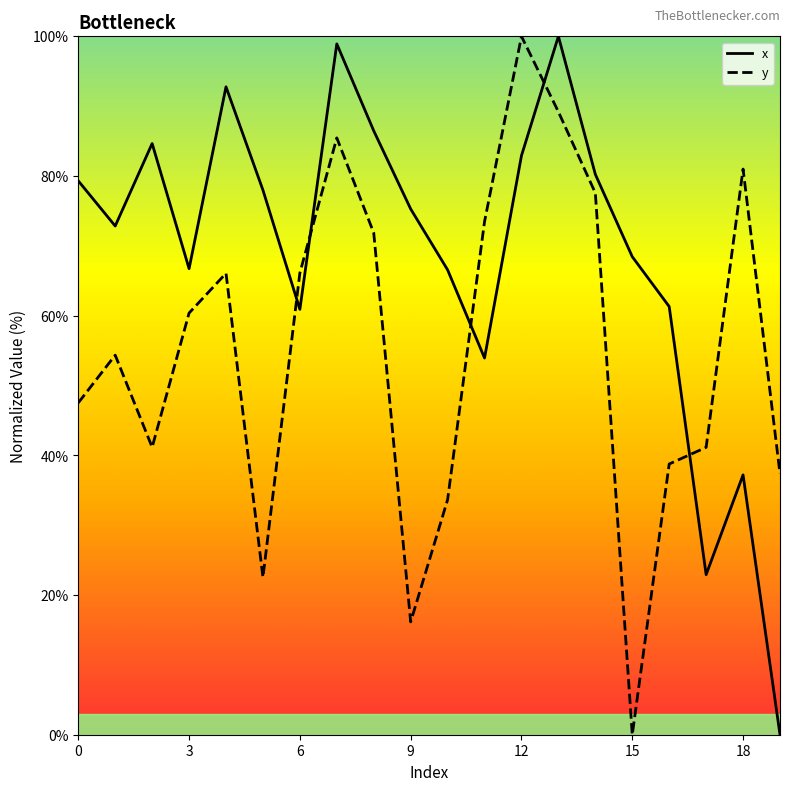

List the series in order of their overall mean, lowest first.

y, x